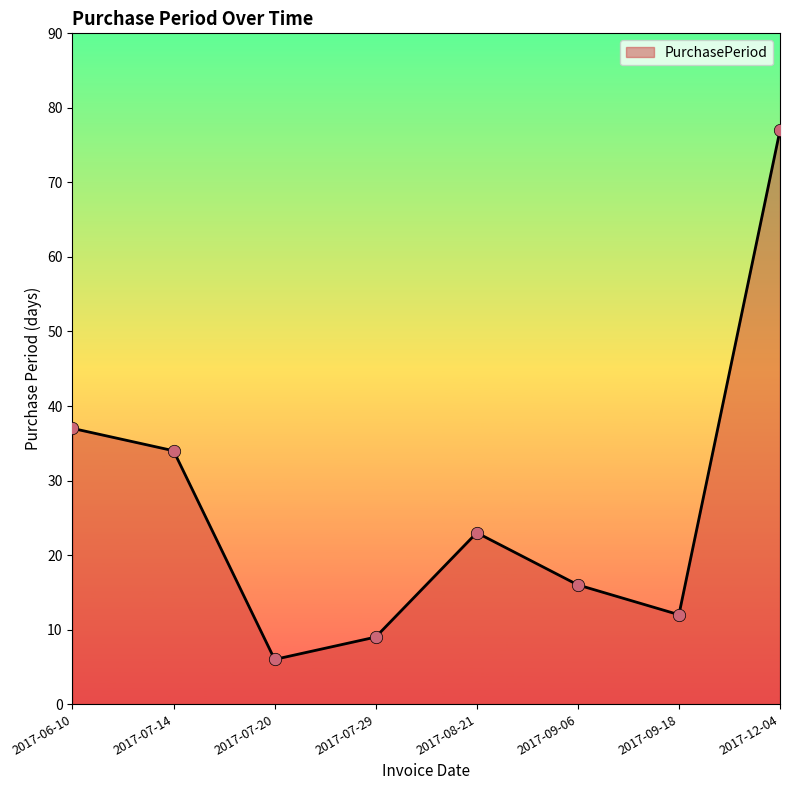

Approximately how many times larger is the value at 2017-06-10 compared to 2017-12-04?

0.5